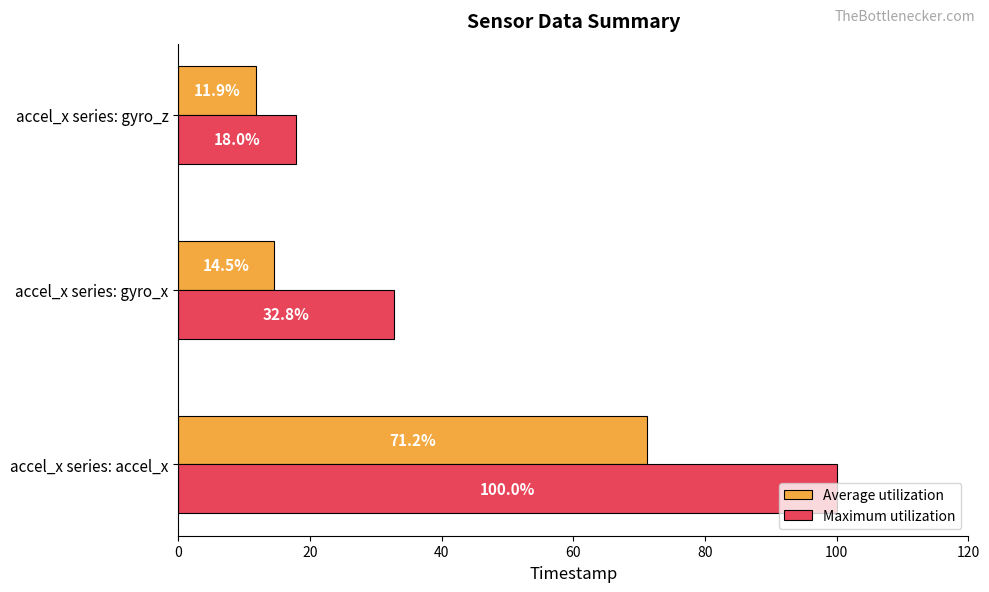

Which series has the widest spread of values?

Maximum utilization